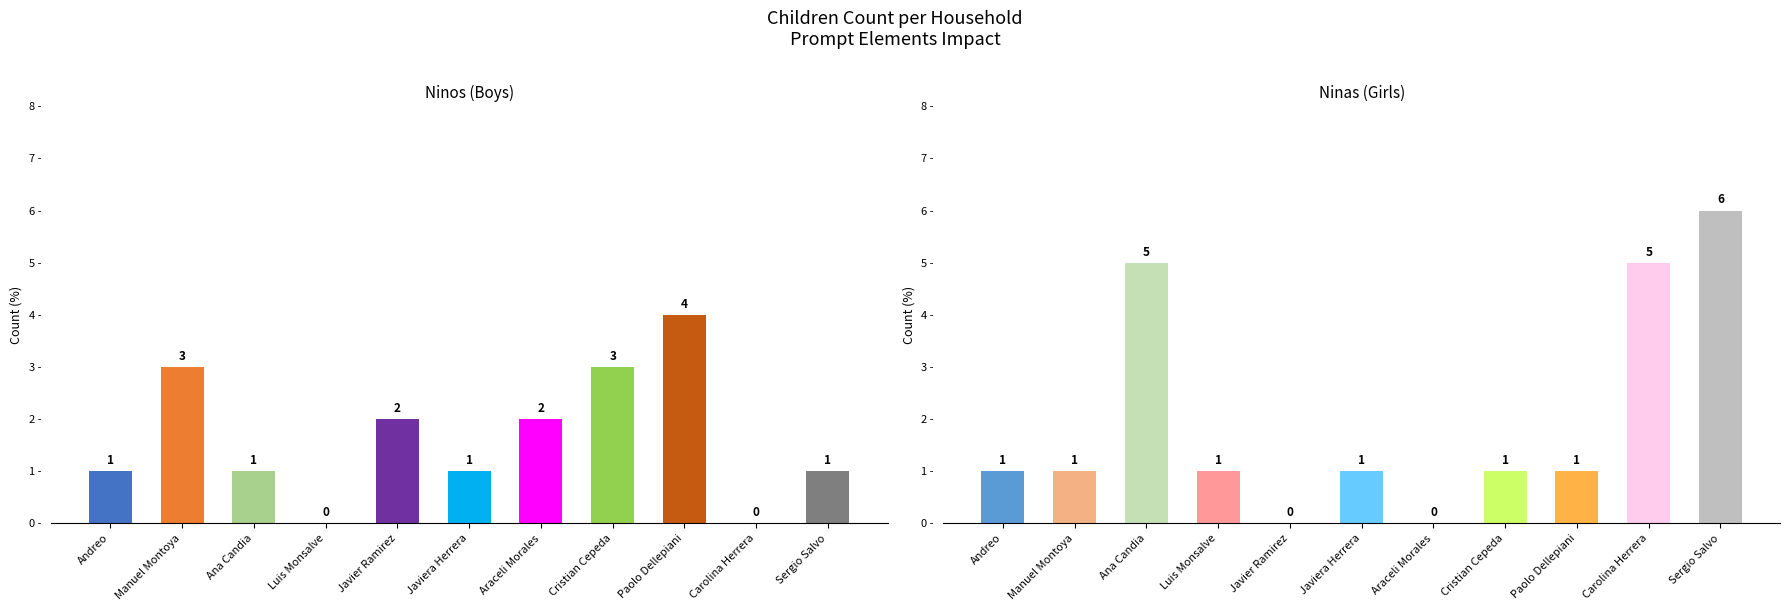

What are all the series names shown in the legend?

Ninos, Ninas